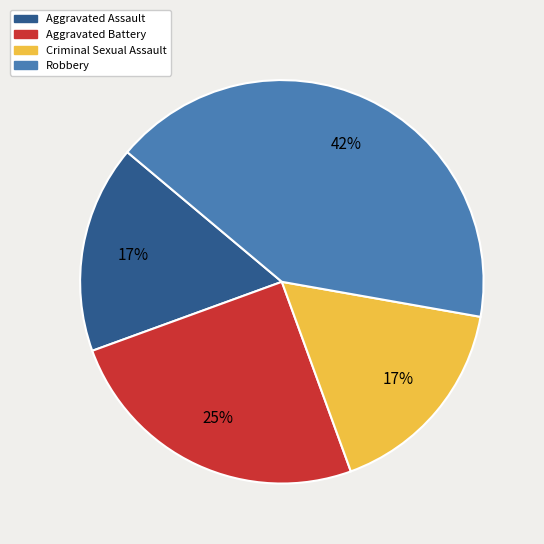

Which slice is the largest?

Robbery